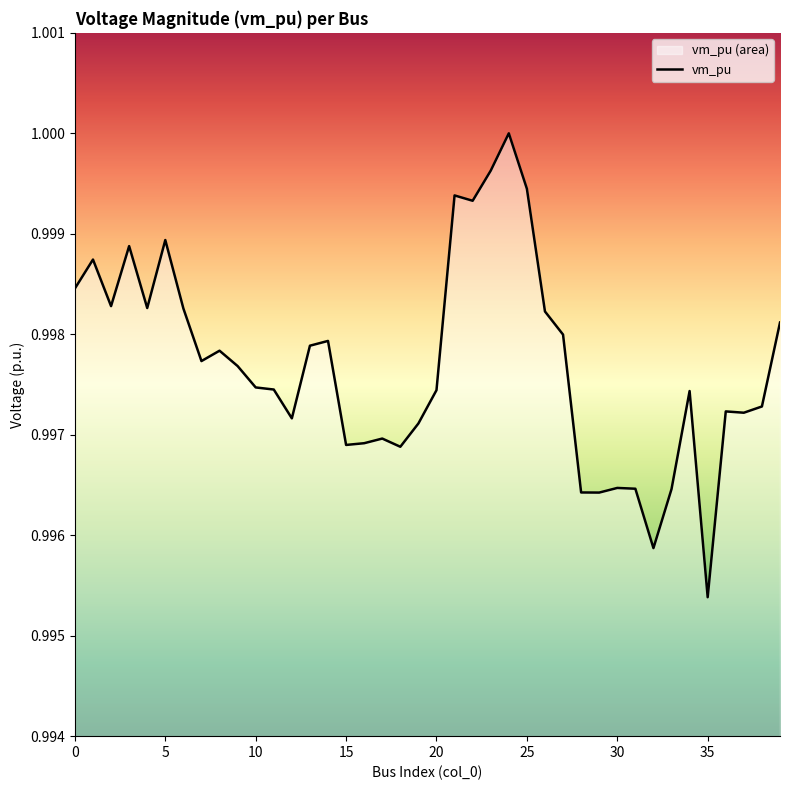

The chart shows a value of 0.6 at 10. True or false?

False